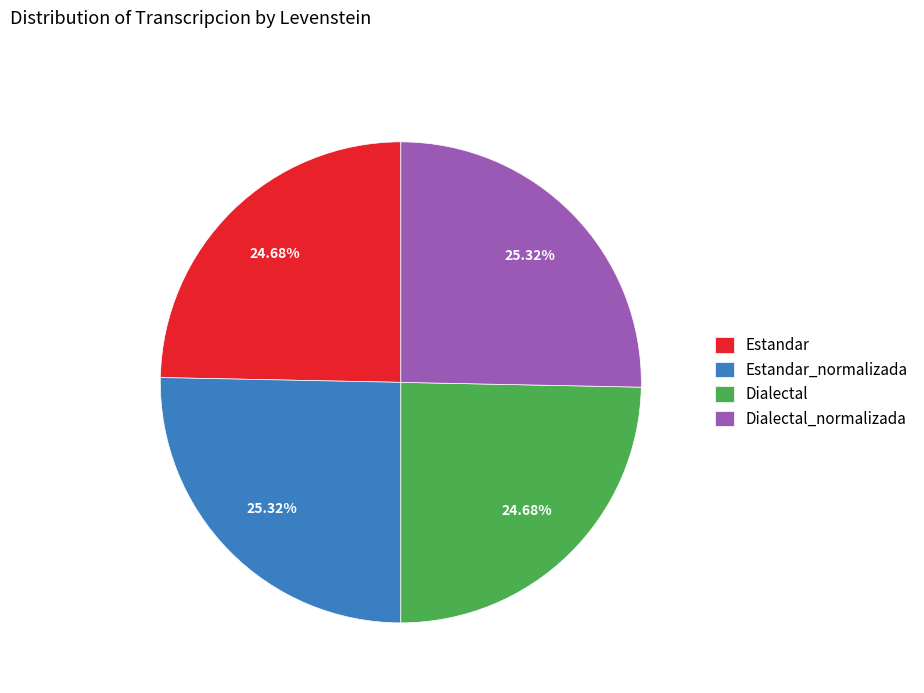

Is there any slice that represents more than half of the pie?

No